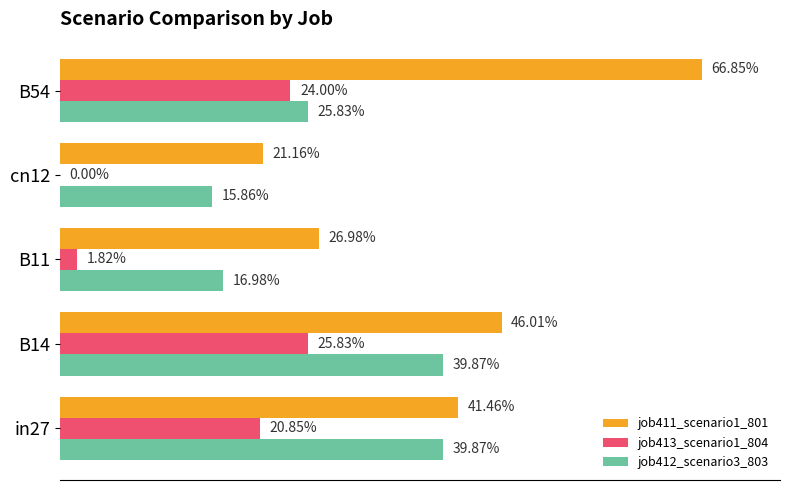

What are all the series names shown in the legend?

job411_scenario1_801, job413_scenario1_804, job412_scenario3_803